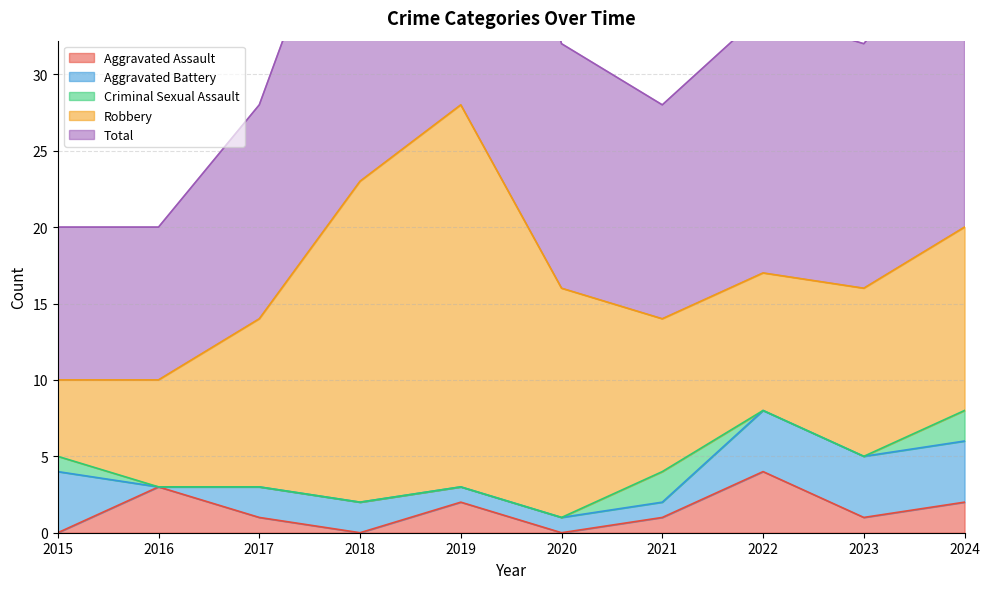

True or false: Aggravated Assault has a value of 3 at 2024.

False